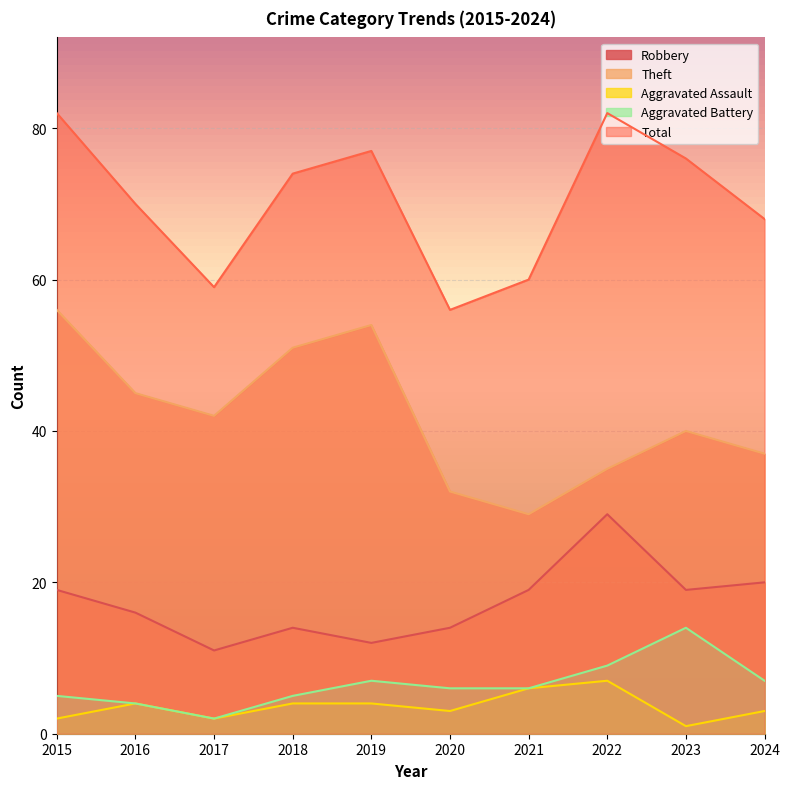

True or false: Theft and Total cross at least once.

False